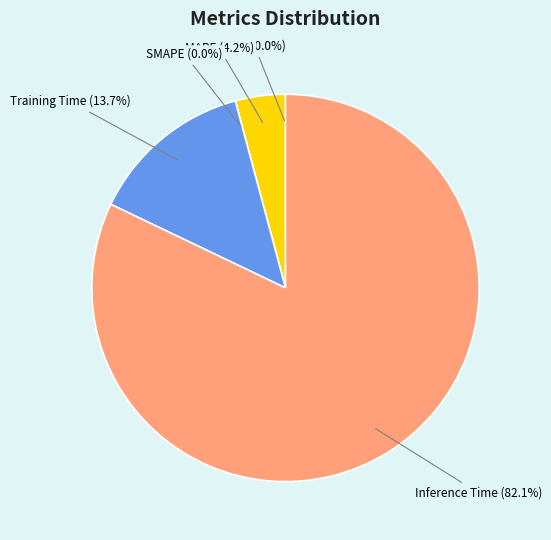

To the nearest percent, what portion does Training Time represent?

14%